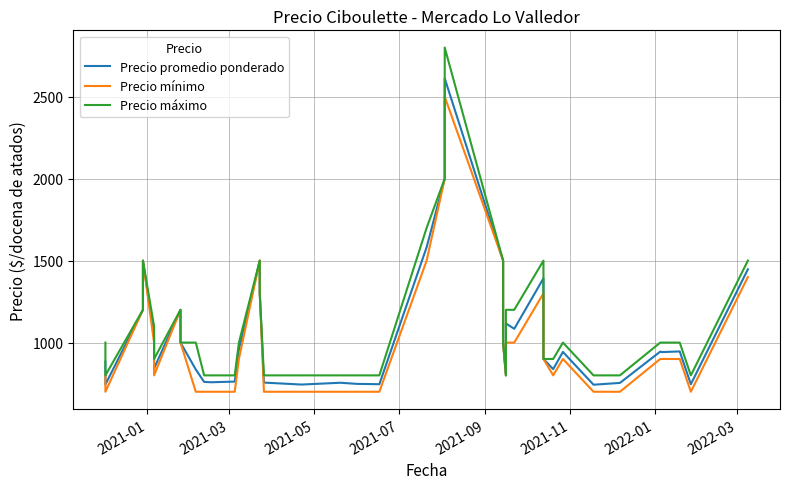

What is the difference between the second highest and second lowest values in the Precio máximo series?

1200